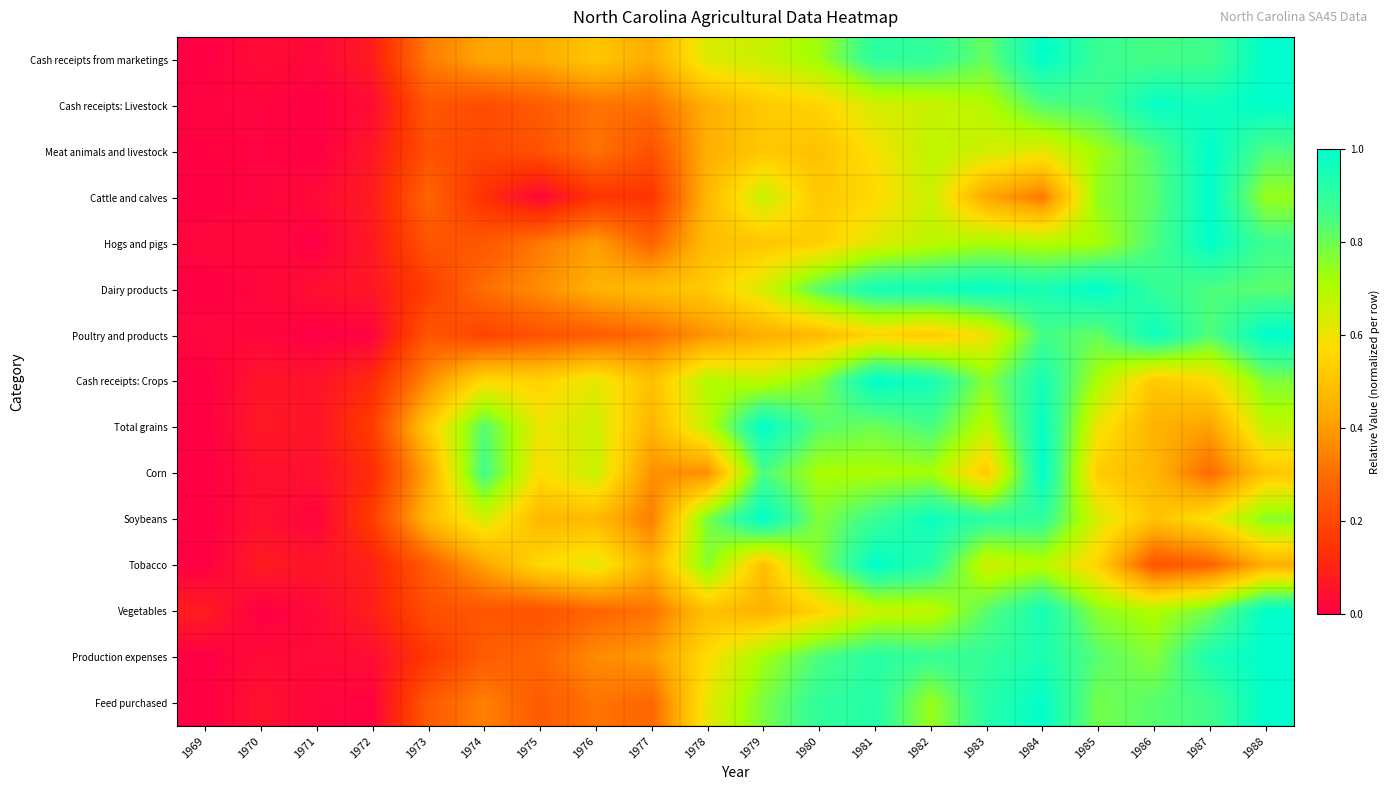

What is the spread (max minus min) of values at 1971?

0.1